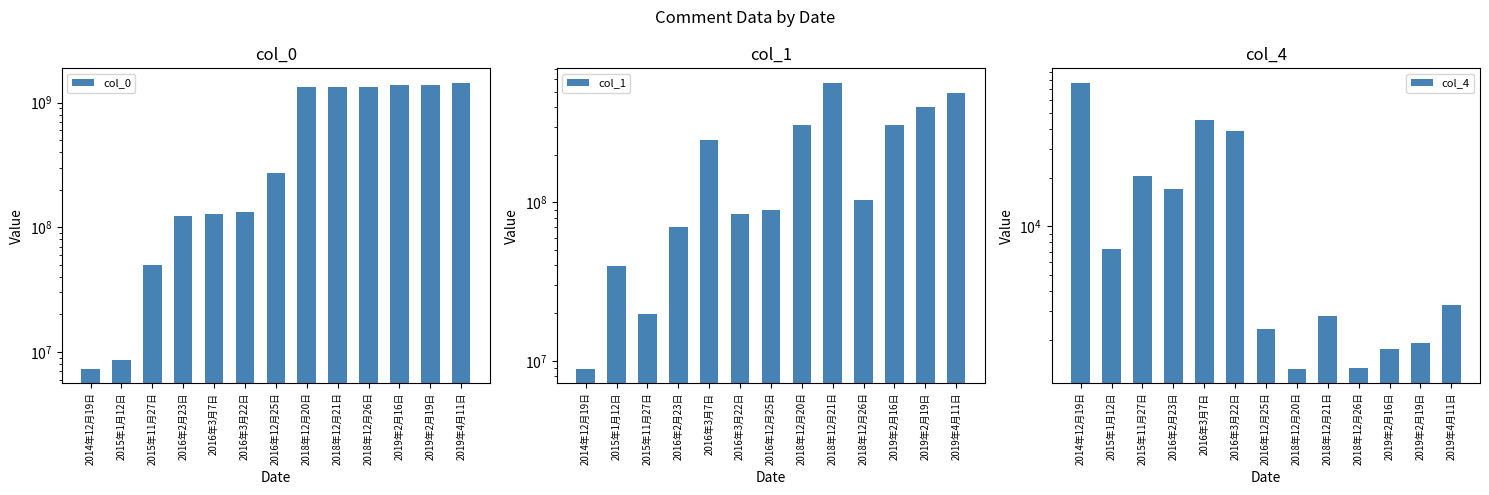

How many data points in col_0 are less than 272972239?

6